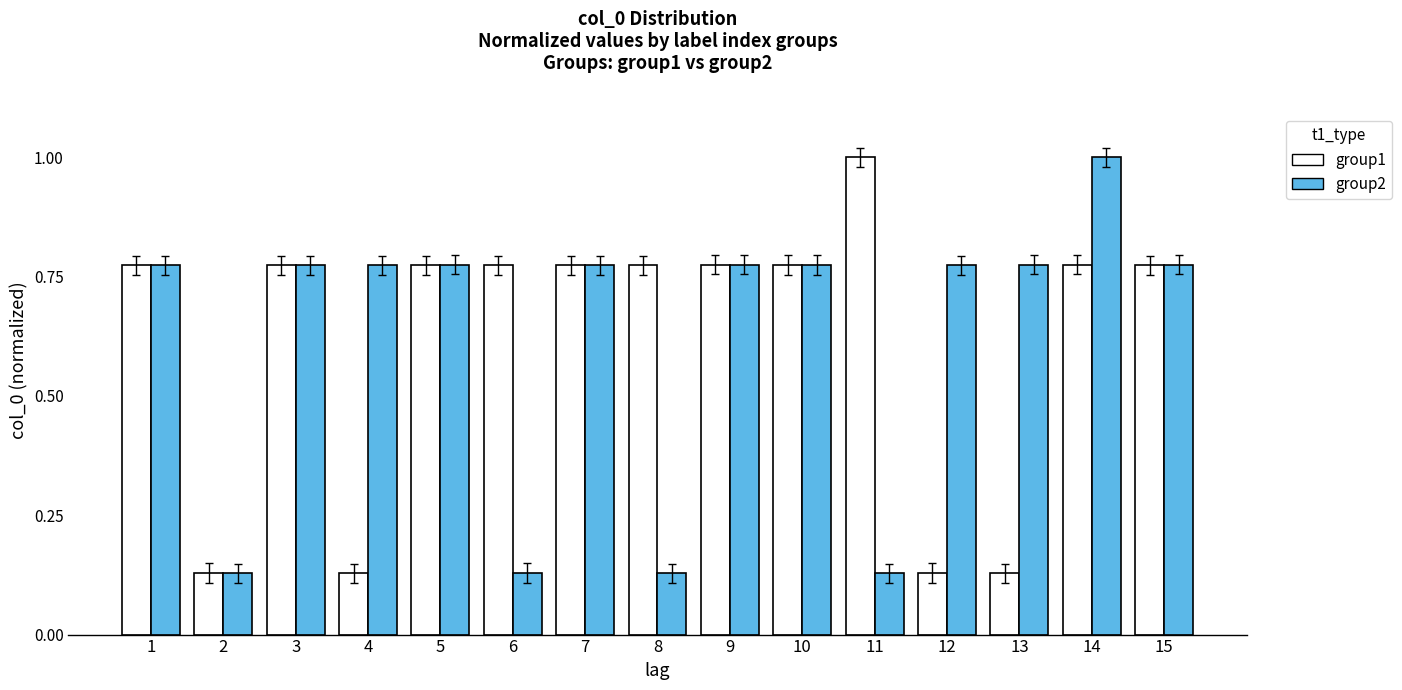

True or false: group2 has a value of 1.1 at 7.

False